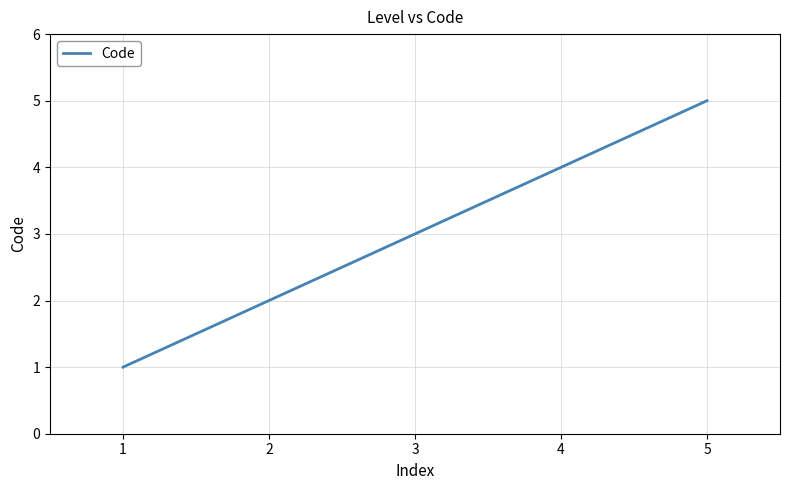

Rank the categories by value from highest to lowest.

5, 4, 3, 2, 1